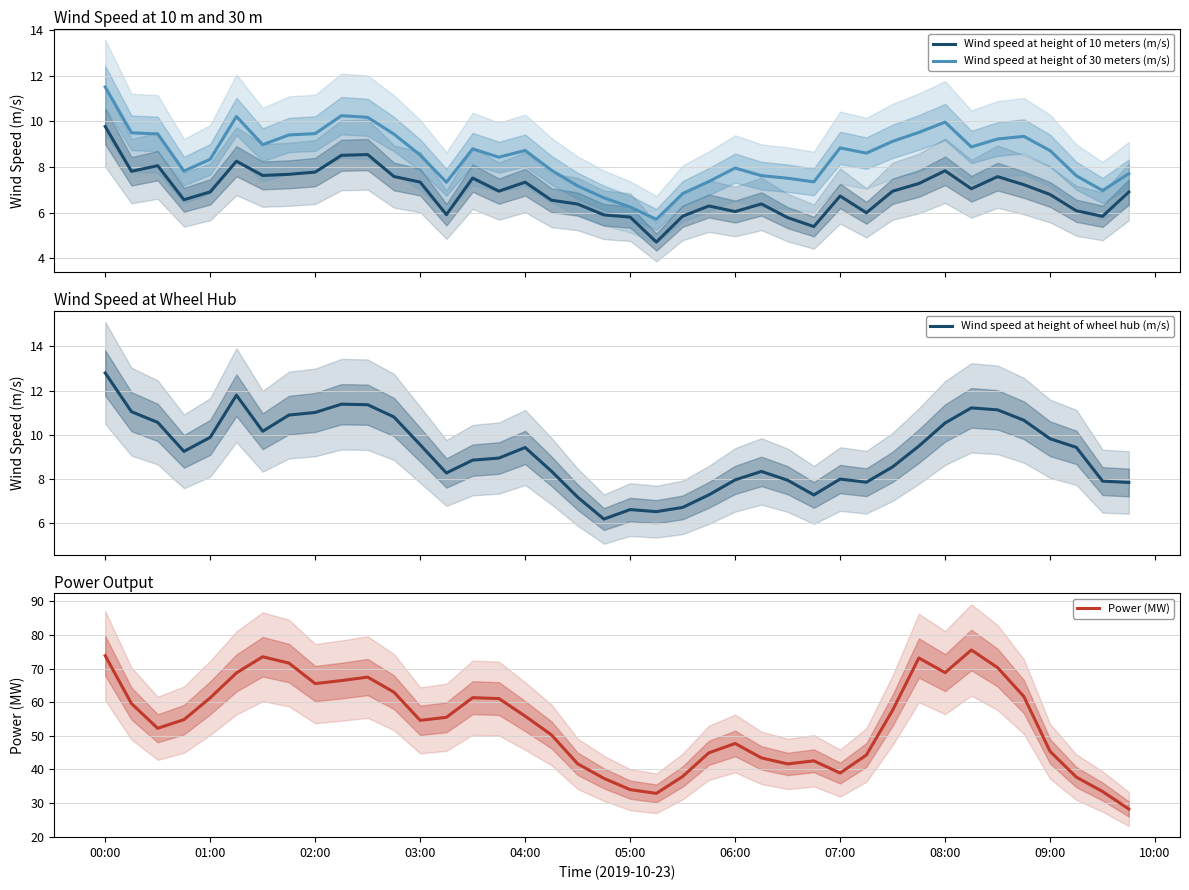

Does the chart have visible grid lines?

Yes